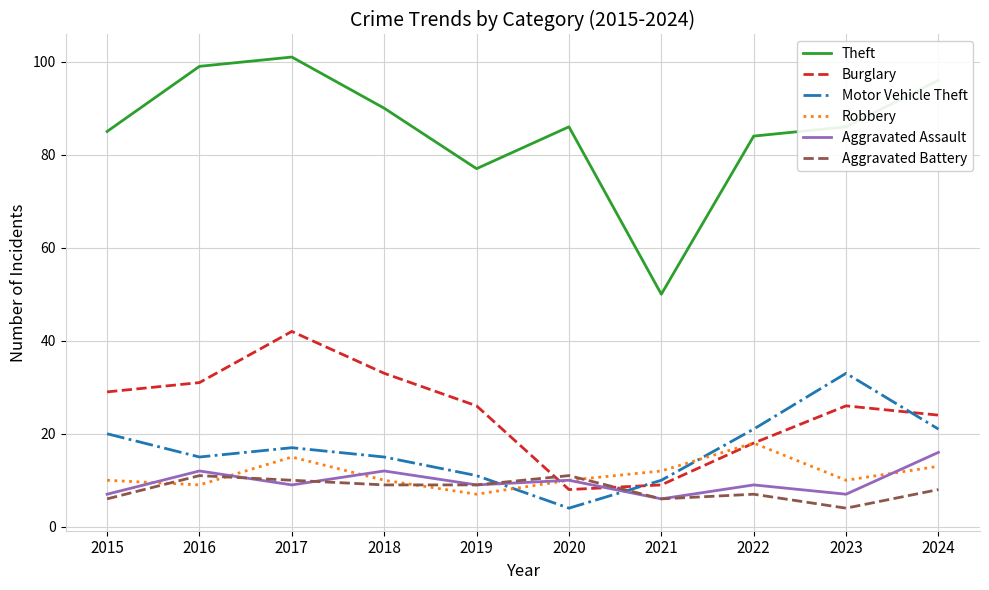

What is the minimum value for Theft?

50